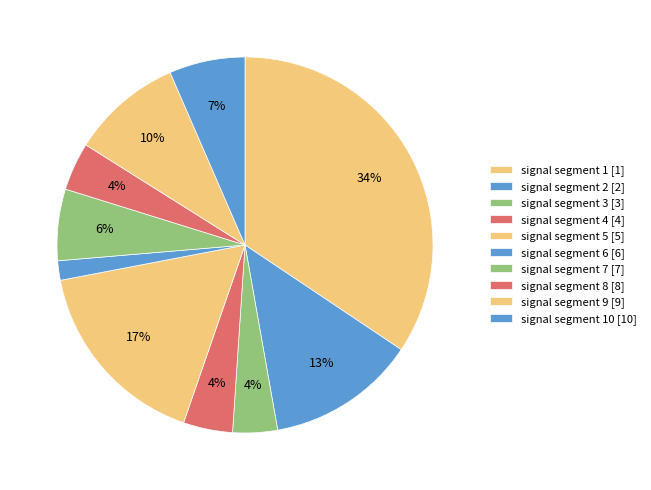

To the nearest percent, what is the average slice percentage?

10%